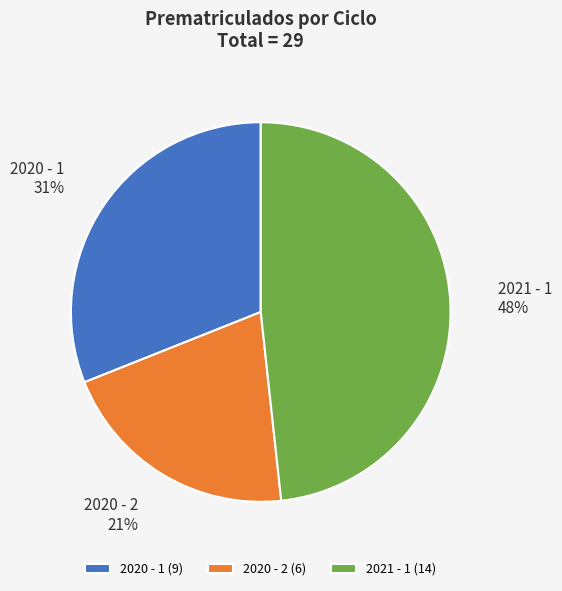

Is the sum of 2020 - 2 and 2021 - 1 greater than half?

Yes